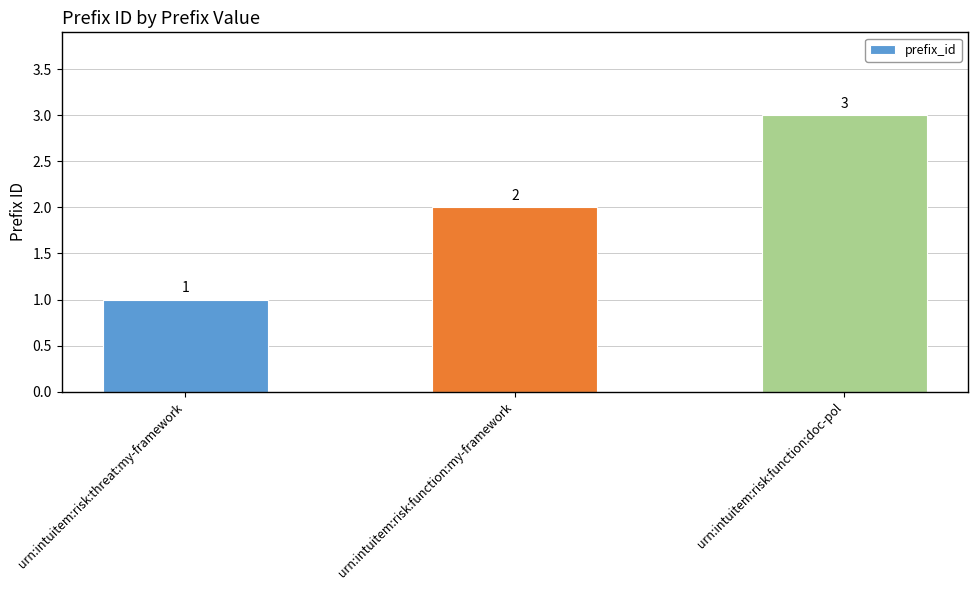

How many series are shown in this chart?

1